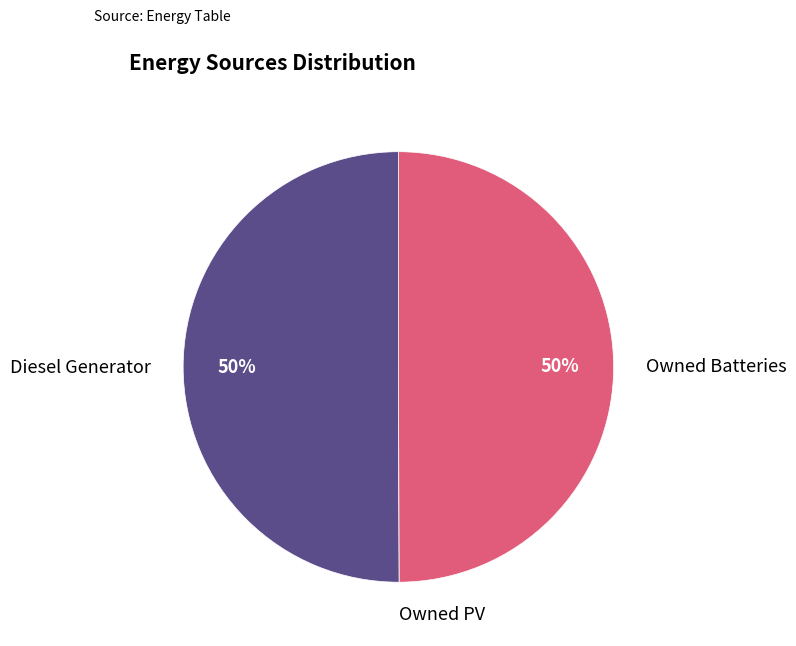

What percentage is the Diesel Generator slice, to the nearest percent?

50%